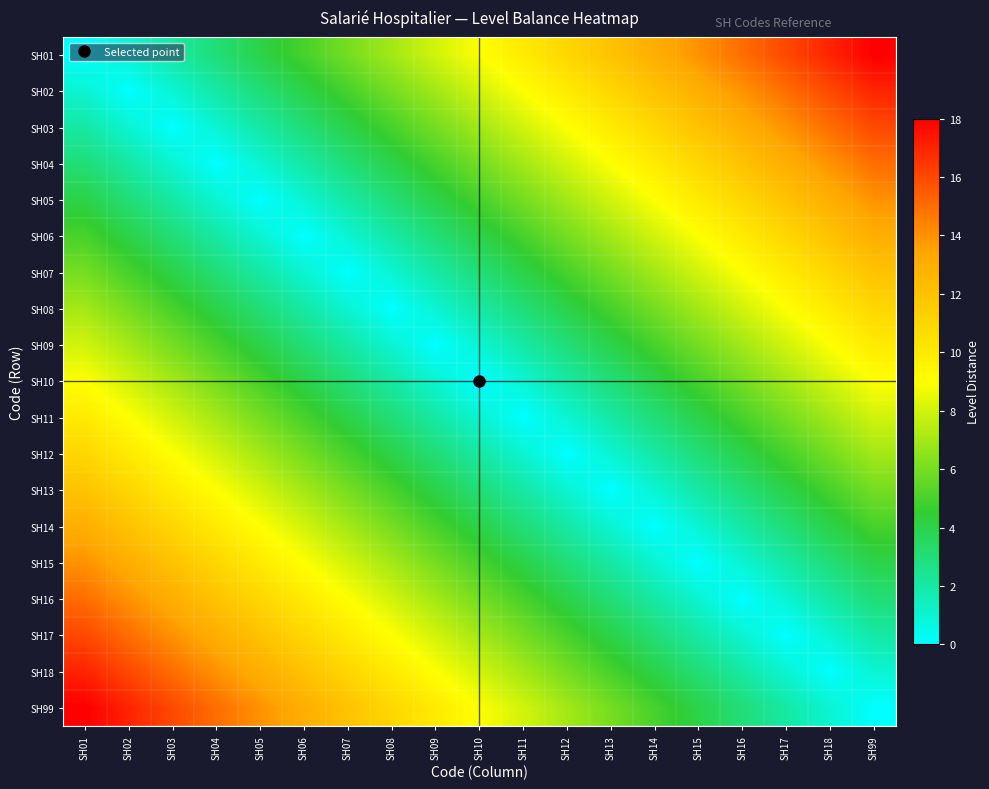

What is the difference between the highest and lowest values at SH03?

16